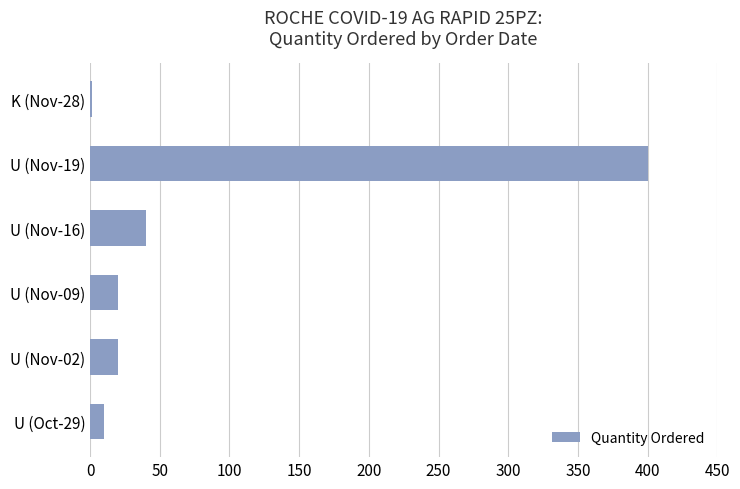

What is the greatest value displayed?

400